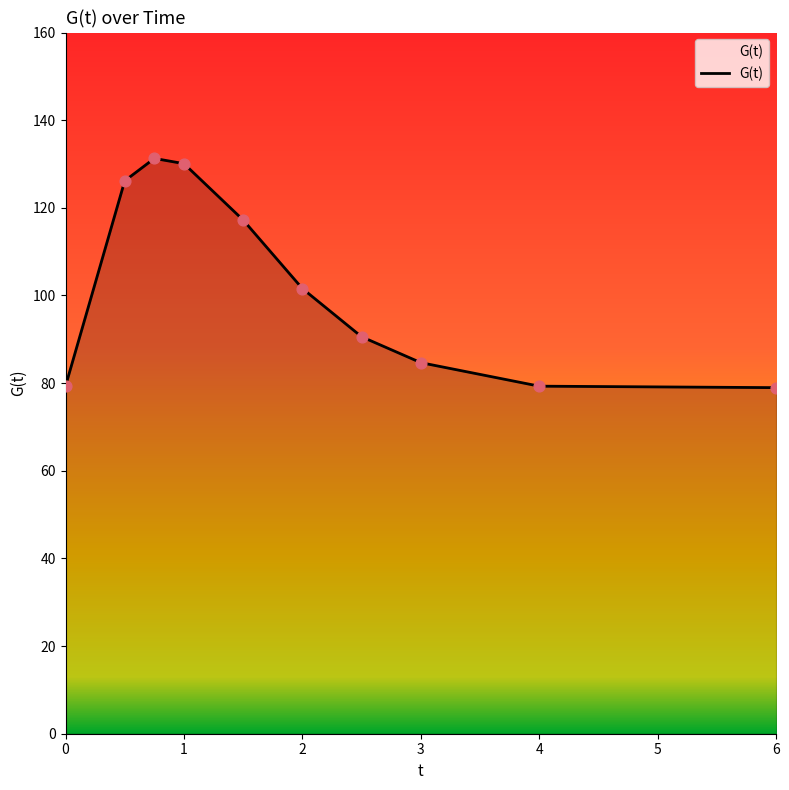

What is the difference between the maximum and minimum values?

52.3